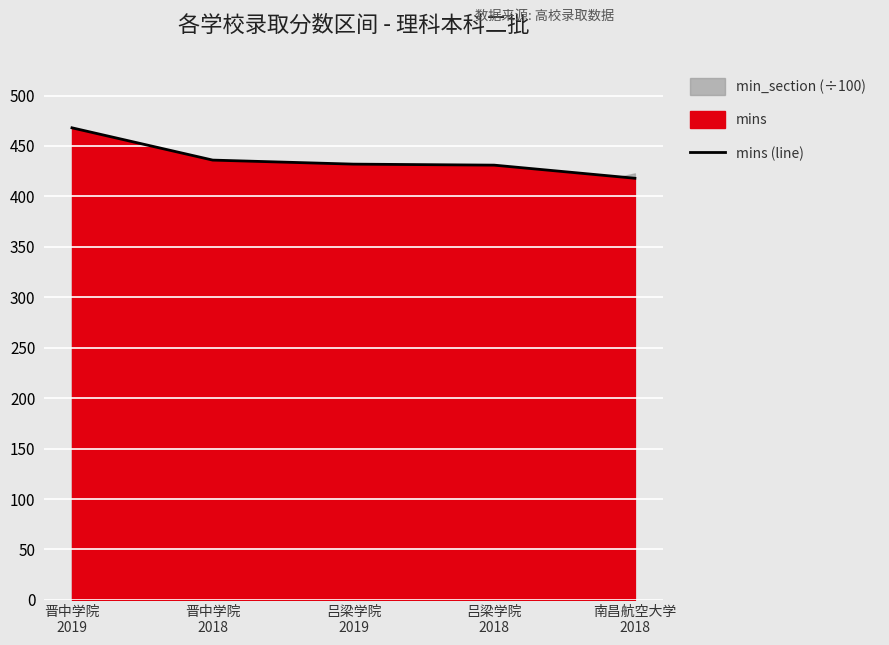

At which label is the value closest to 443?

晋中学院
2018